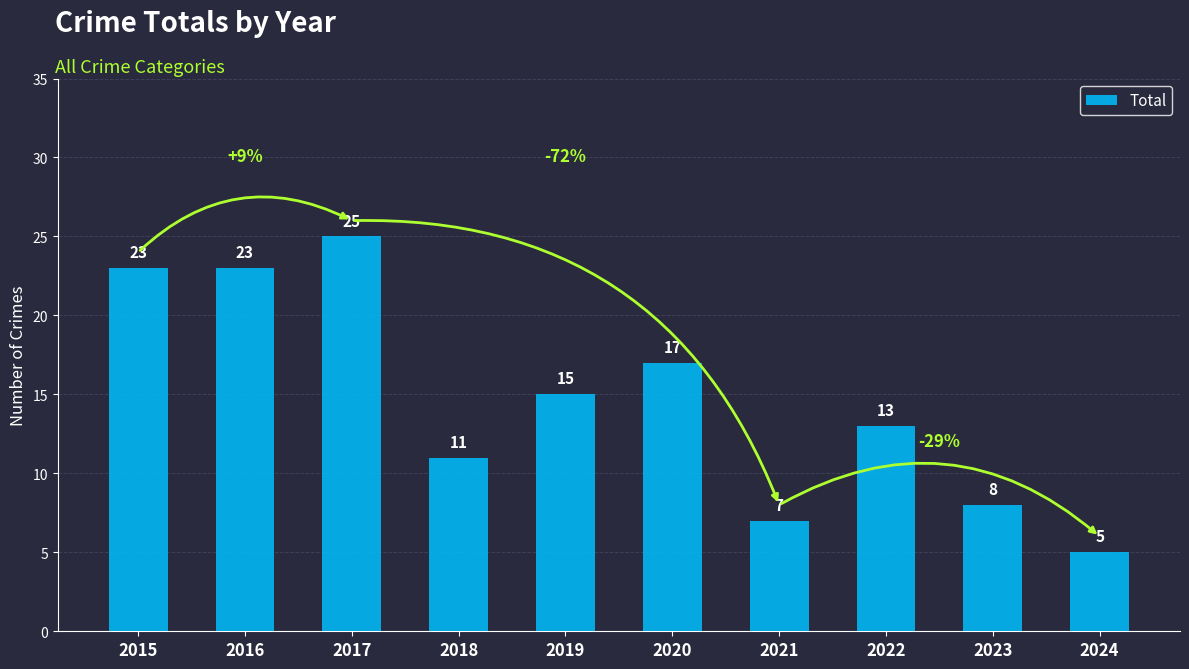

How many series are shown in this chart?

1